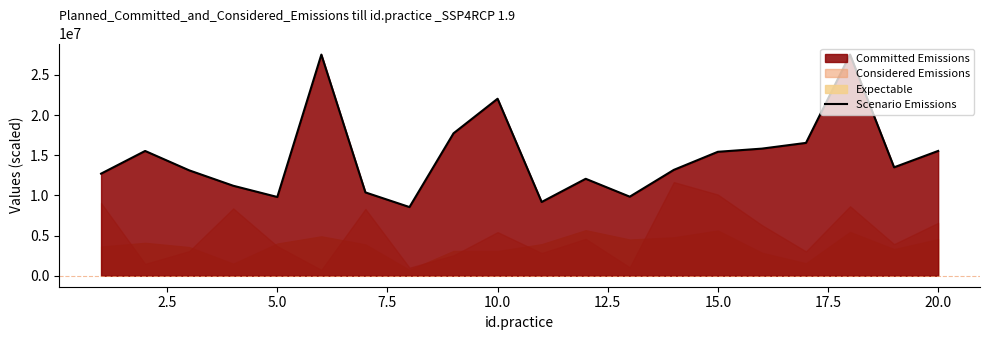

Count the number of values greater than 13489000.

9